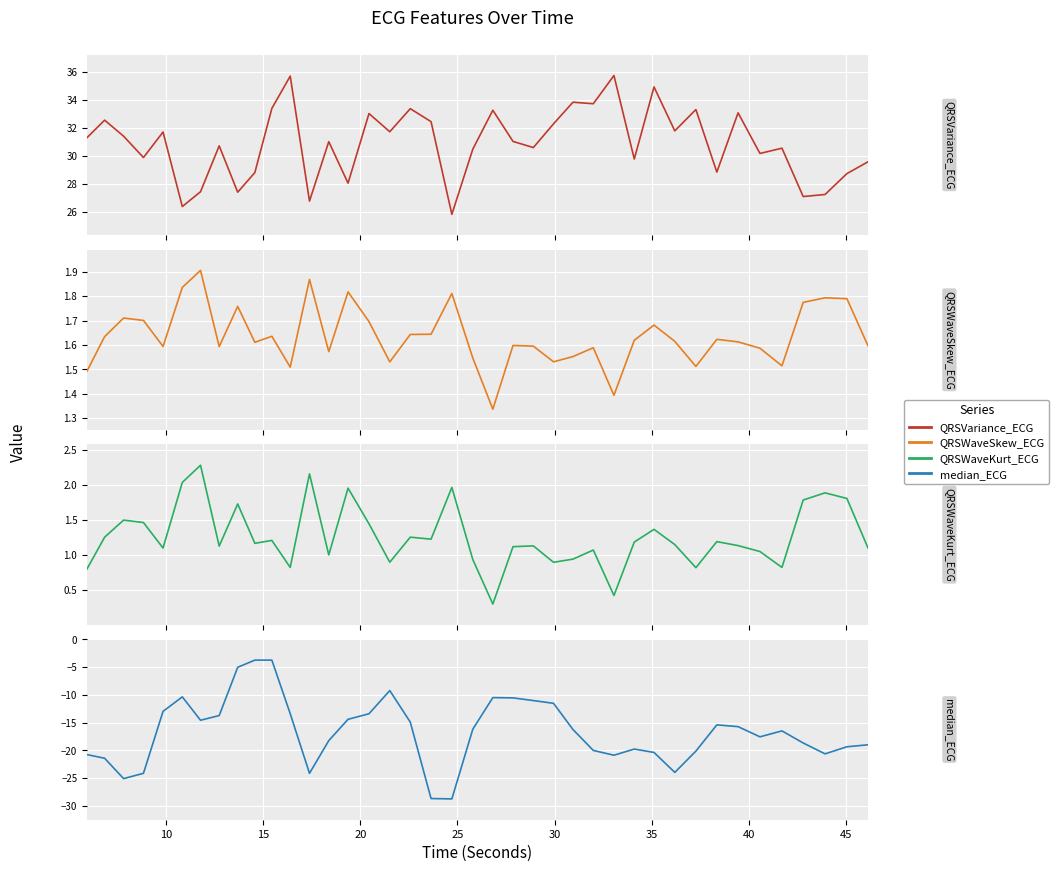

Does the chart display data point markers on the line(s)?

No